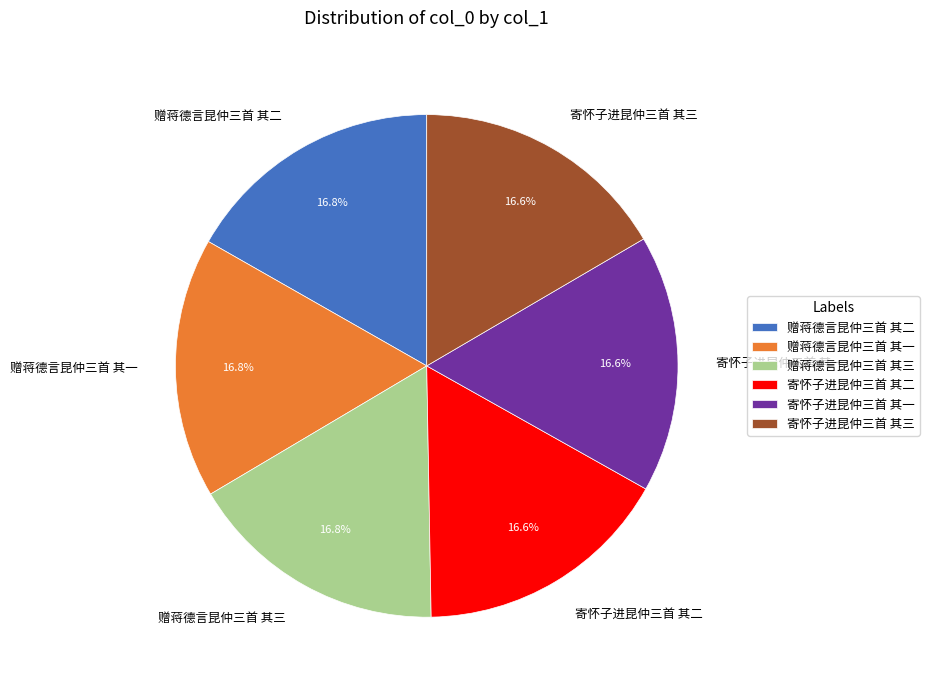

The 寄怀子进昆仲三首 其二 slice represents 23% of the pie. True or false?

False